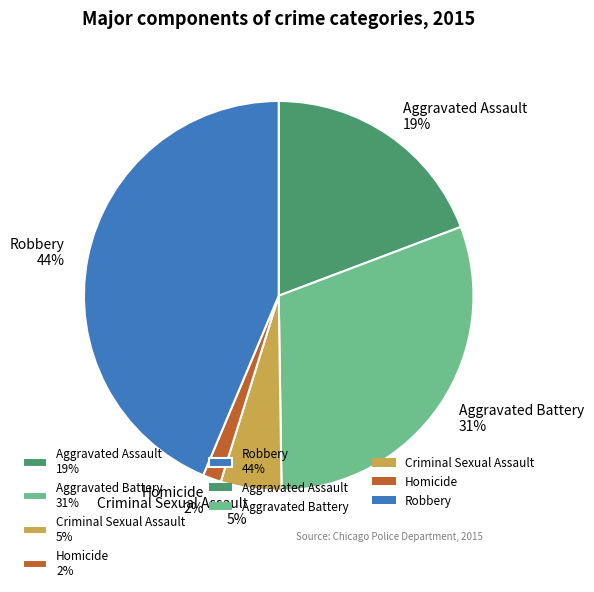

To the nearest percent, what portion does Aggravated Battery represent?

31%